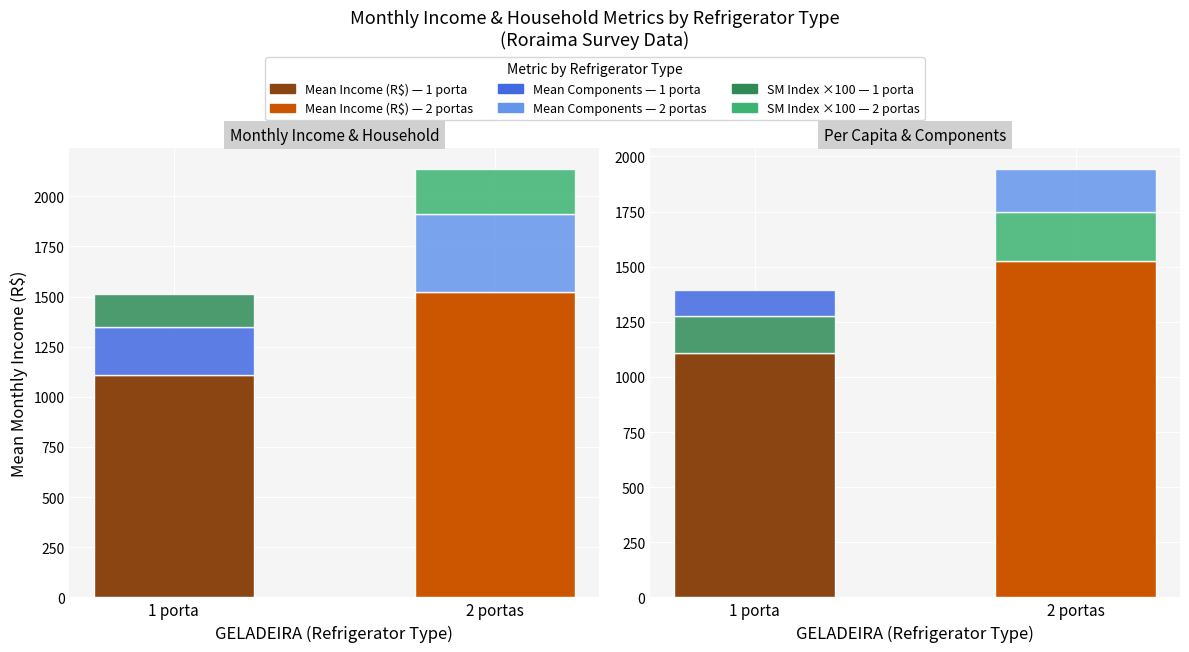

What is the label of the 1st bar from the left?

1 porta